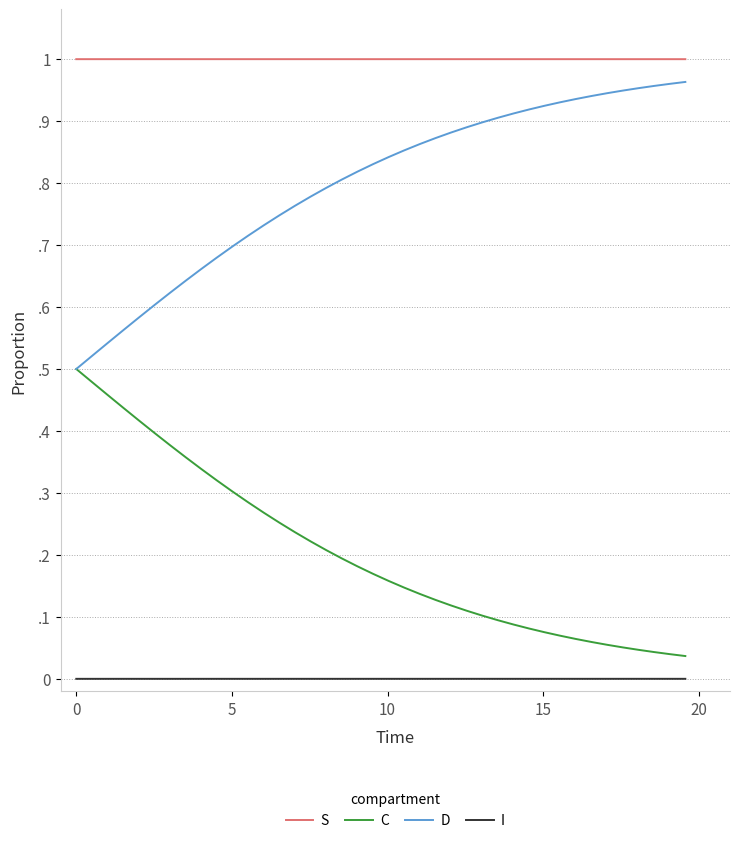

True or false: I and C cross at least once.

False